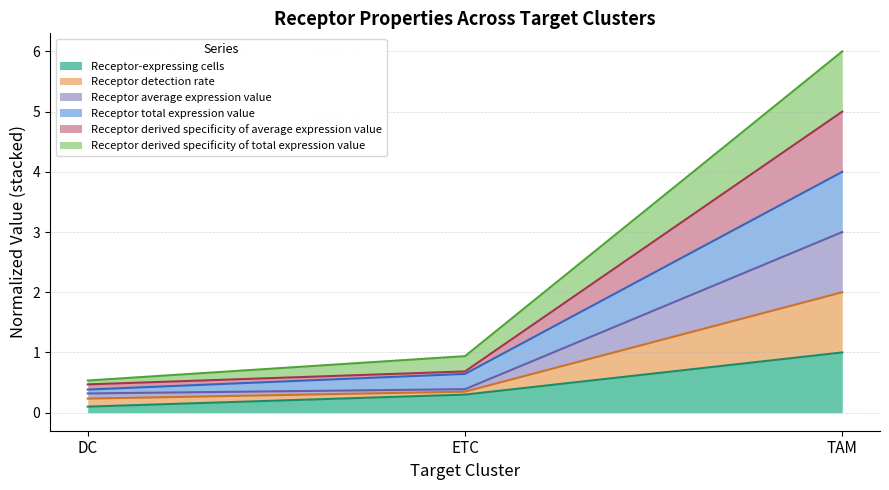

How many data points does each series have?

3